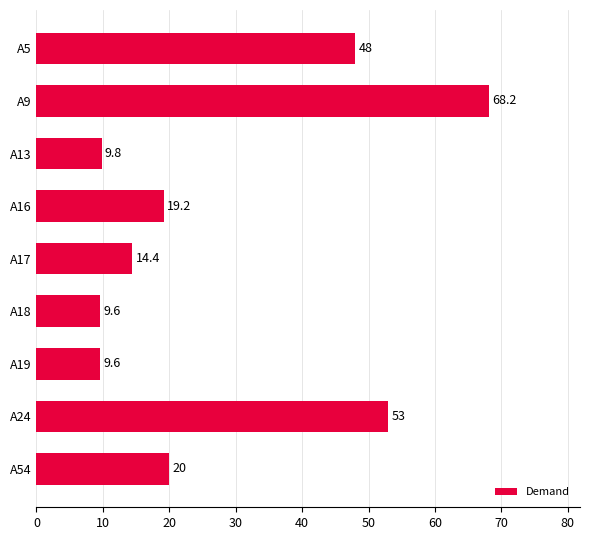

What is the ratio of the value at A19 to the value at A16?

0.5